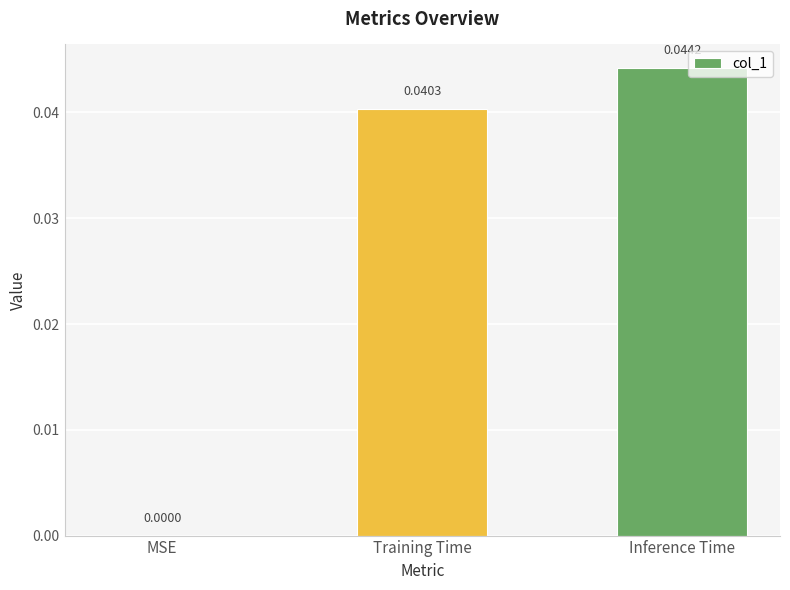

How many data points does each series have?

3